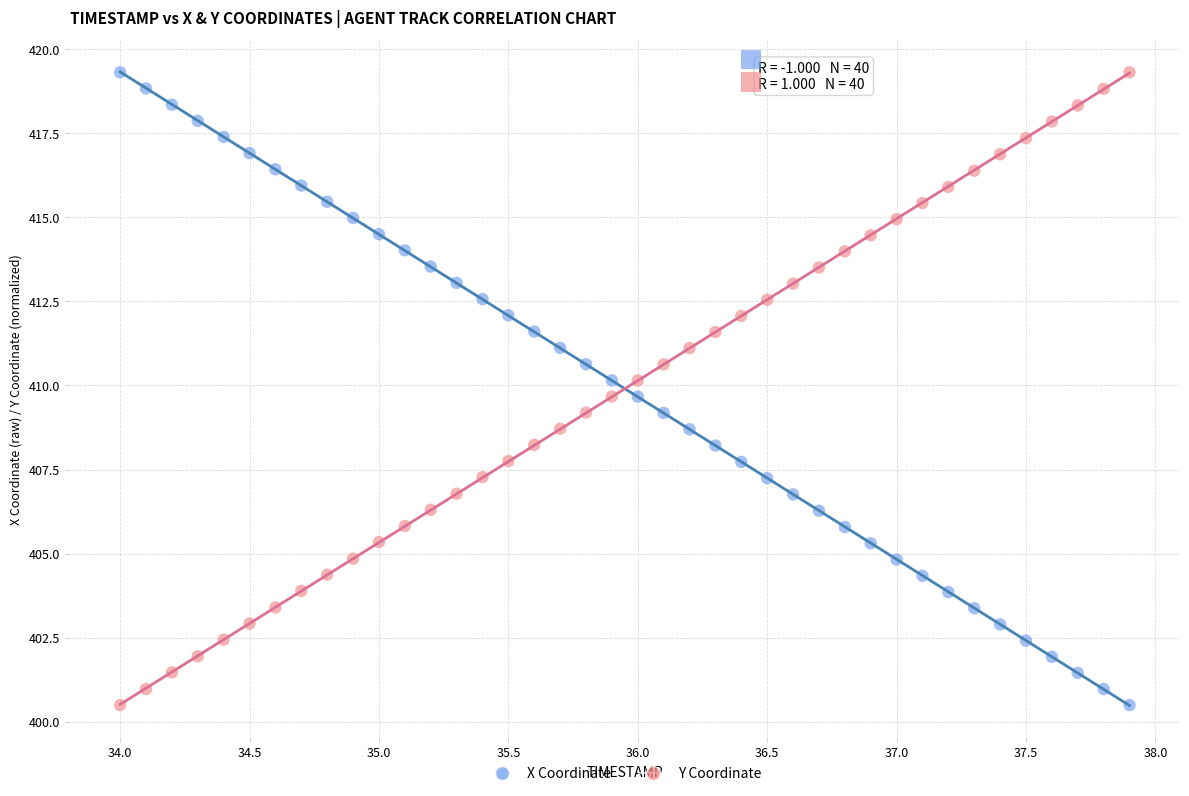

Across all data points, what is the range of X values (max minus min)?

3.9